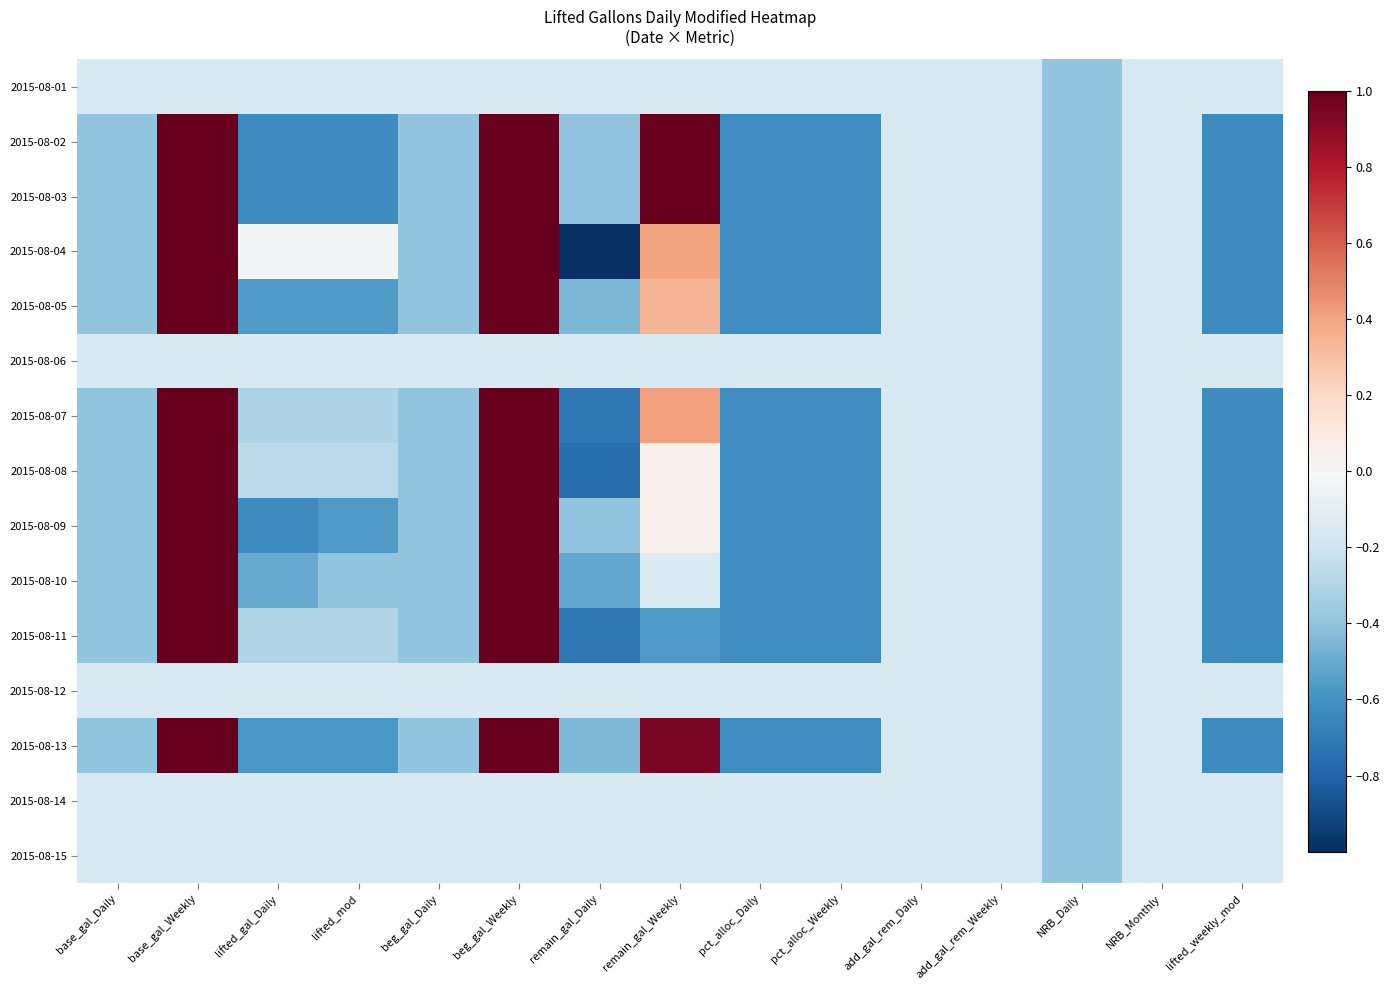

Reading right to left, transcribe all the data shown in this chart.

2015-08-01: lifted_weekly_mod=-0.1	NRB_Monthly=-0.1	NRB_Daily=-0.4	add_gal_rem_Weekly=-0.1	add_gal_rem_Daily=-0.1	pct_alloc_Weekly=-0.1	pct_alloc_Daily=-0.1	remain_gal_Weekly=-0.1	remain_gal_Daily=-0.1	beg_gal_Weekly=-0.1	beg_gal_Daily=-0.1	lifted_mod=-0.1	lifted_gal_Daily=-0.1	base_gal_Weekly=-0.1	base_gal_Daily=-0.1
2015-08-02: lifted_weekly_mod=-0.6	NRB_Monthly=-0.1	NRB_Daily=-0.4	add_gal_rem_Weekly=-0.1	add_gal_rem_Daily=-0.1	pct_alloc_Weekly=-0.6	pct_alloc_Daily=-0.6	remain_gal_Weekly=1.0	remain_gal_Daily=-0.4	beg_gal_Weekly=1.0	beg_gal_Daily=-0.4	lifted_mod=-0.6	lifted_gal_Daily=-0.6	base_gal_Weekly=1.0	base_gal_Daily=-0.4
2015-08-03: lifted_weekly_mod=-0.6	NRB_Monthly=-0.1	NRB_Daily=-0.4	add_gal_rem_Weekly=-0.1	add_gal_rem_Daily=-0.1	pct_alloc_Weekly=-0.6	pct_alloc_Daily=-0.6	remain_gal_Weekly=1.0	remain_gal_Daily=-0.4	beg_gal_Weekly=1.0	beg_gal_Daily=-0.4	lifted_mod=-0.6	lifted_gal_Daily=-0.6	base_gal_Weekly=1.0	base_gal_Daily=-0.4
2015-08-04: lifted_weekly_mod=-0.6	NRB_Monthly=-0.1	NRB_Daily=-0.4	add_gal_rem_Weekly=-0.1	add_gal_rem_Daily=-0.1	pct_alloc_Weekly=-0.6	pct_alloc_Daily=-0.6	remain_gal_Weekly=0.4	remain_gal_Daily=-1.0	beg_gal_Weekly=1.0	beg_gal_Daily=-0.4	lifted_mod=-0.0	lifted_gal_Daily=-0.0	base_gal_Weekly=1.0	base_gal_Daily=-0.4
2015-08-05: lifted_weekly_mod=-0.6	NRB_Monthly=-0.1	NRB_Daily=-0.4	add_gal_rem_Weekly=-0.1	add_gal_rem_Daily=-0.1	pct_alloc_Weekly=-0.6	pct_alloc_Daily=-0.6	remain_gal_Weekly=0.3	remain_gal_Daily=-0.5	beg_gal_Weekly=1.0	beg_gal_Daily=-0.4	lifted_mod=-0.6	lifted_gal_Daily=-0.6	base_gal_Weekly=1.0	base_gal_Daily=-0.4
2015-08-06: lifted_weekly_mod=-0.1	NRB_Monthly=-0.1	NRB_Daily=-0.4	add_gal_rem_Weekly=-0.1	add_gal_rem_Daily=-0.1	pct_alloc_Weekly=-0.1	pct_alloc_Daily=-0.1	remain_gal_Weekly=-0.1	remain_gal_Daily=-0.1	beg_gal_Weekly=-0.1	beg_gal_Daily=-0.1	lifted_mod=-0.1	lifted_gal_Daily=-0.1	base_gal_Weekly=-0.1	base_gal_Daily=-0.1
2015-08-07: lifted_weekly_mod=-0.6	NRB_Monthly=-0.1	NRB_Daily=-0.4	add_gal_rem_Weekly=-0.1	add_gal_rem_Daily=-0.1	pct_alloc_Weekly=-0.6	pct_alloc_Daily=-0.6	remain_gal_Weekly=0.4	remain_gal_Daily=-0.7	beg_gal_Weekly=1.0	beg_gal_Daily=-0.4	lifted_mod=-0.3	lifted_gal_Daily=-0.3	base_gal_Weekly=1.0	base_gal_Daily=-0.4
2015-08-08: lifted_weekly_mod=-0.6	NRB_Monthly=-0.1	NRB_Daily=-0.4	add_gal_rem_Weekly=-0.1	add_gal_rem_Daily=-0.1	pct_alloc_Weekly=-0.6	pct_alloc_Daily=-0.6	remain_gal_Weekly=0.1	remain_gal_Daily=-0.8	beg_gal_Weekly=1.0	beg_gal_Daily=-0.4	lifted_mod=-0.3	lifted_gal_Daily=-0.3	base_gal_Weekly=1.0	base_gal_Daily=-0.4
2015-08-09: lifted_weekly_mod=-0.6	NRB_Monthly=-0.1	NRB_Daily=-0.4	add_gal_rem_Weekly=-0.1	add_gal_rem_Daily=-0.1	pct_alloc_Weekly=-0.6	pct_alloc_Daily=-0.6	remain_gal_Weekly=0.1	remain_gal_Daily=-0.4	beg_gal_Weekly=1.0	beg_gal_Daily=-0.4	lifted_mod=-0.6	lifted_gal_Daily=-0.6	base_gal_Weekly=1.0	base_gal_Daily=-0.4
2015-08-10: lifted_weekly_mod=-0.6	NRB_Monthly=-0.1	NRB_Daily=-0.4	add_gal_rem_Weekly=-0.1	add_gal_rem_Daily=-0.1	pct_alloc_Weekly=-0.6	pct_alloc_Daily=-0.6	remain_gal_Weekly=-0.1	remain_gal_Daily=-0.5	beg_gal_Weekly=1.0	beg_gal_Daily=-0.4	lifted_mod=-0.4	lifted_gal_Daily=-0.5	base_gal_Weekly=1.0	base_gal_Daily=-0.4
2015-08-11: lifted_weekly_mod=-0.6	NRB_Monthly=-0.1	NRB_Daily=-0.4	add_gal_rem_Weekly=-0.1	add_gal_rem_Daily=-0.1	pct_alloc_Weekly=-0.6	pct_alloc_Daily=-0.6	remain_gal_Weekly=-0.6	remain_gal_Daily=-0.7	beg_gal_Weekly=1.0	beg_gal_Daily=-0.4	lifted_mod=-0.3	lifted_gal_Daily=-0.3	base_gal_Weekly=1.0	base_gal_Daily=-0.4
2015-08-12: lifted_weekly_mod=-0.1	NRB_Monthly=-0.1	NRB_Daily=-0.4	add_gal_rem_Weekly=-0.1	add_gal_rem_Daily=-0.1	pct_alloc_Weekly=-0.1	pct_alloc_Daily=-0.1	remain_gal_Weekly=-0.1	remain_gal_Daily=-0.1	beg_gal_Weekly=-0.1	beg_gal_Daily=-0.1	lifted_mod=-0.1	lifted_gal_Daily=-0.1	base_gal_Weekly=-0.1	base_gal_Daily=-0.1
2015-08-13: lifted_weekly_mod=-0.6	NRB_Monthly=-0.1	NRB_Daily=-0.4	add_gal_rem_Weekly=-0.1	add_gal_rem_Daily=-0.1	pct_alloc_Weekly=-0.6	pct_alloc_Daily=-0.6	remain_gal_Weekly=1.0	remain_gal_Daily=-0.4	beg_gal_Weekly=1.0	beg_gal_Daily=-0.4	lifted_mod=-0.6	lifted_gal_Daily=-0.6	base_gal_Weekly=1.0	base_gal_Daily=-0.4
2015-08-14: lifted_weekly_mod=-0.1	NRB_Monthly=-0.1	NRB_Daily=-0.4	add_gal_rem_Weekly=-0.1	add_gal_rem_Daily=-0.1	pct_alloc_Weekly=-0.1	pct_alloc_Daily=-0.1	remain_gal_Weekly=-0.1	remain_gal_Daily=-0.1	beg_gal_Weekly=-0.1	beg_gal_Daily=-0.1	lifted_mod=-0.1	lifted_gal_Daily=-0.1	base_gal_Weekly=-0.1	base_gal_Daily=-0.1
2015-08-15: lifted_weekly_mod=-0.1	NRB_Monthly=-0.1	NRB_Daily=-0.4	add_gal_rem_Weekly=-0.1	add_gal_rem_Daily=-0.1	pct_alloc_Weekly=-0.1	pct_alloc_Daily=-0.1	remain_gal_Weekly=-0.1	remain_gal_Daily=-0.1	beg_gal_Weekly=-0.1	beg_gal_Daily=-0.1	lifted_mod=-0.1	lifted_gal_Daily=-0.1	base_gal_Weekly=-0.1	base_gal_Daily=-0.1